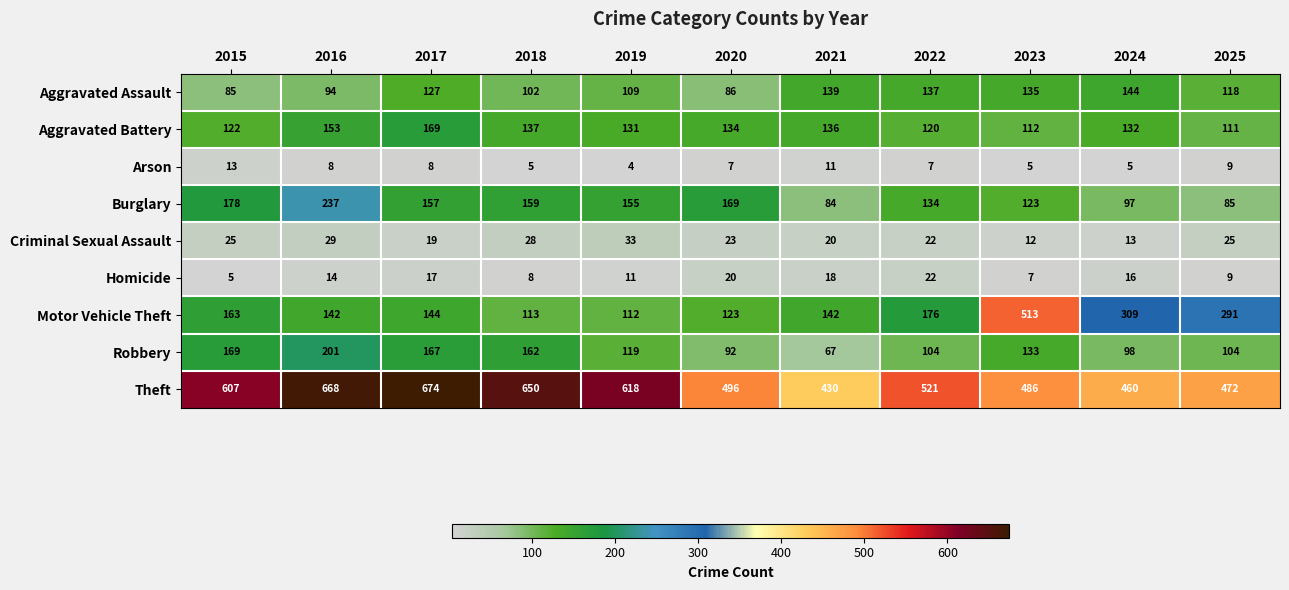

The Theft series shows 1174 at 2017. True or false?

False